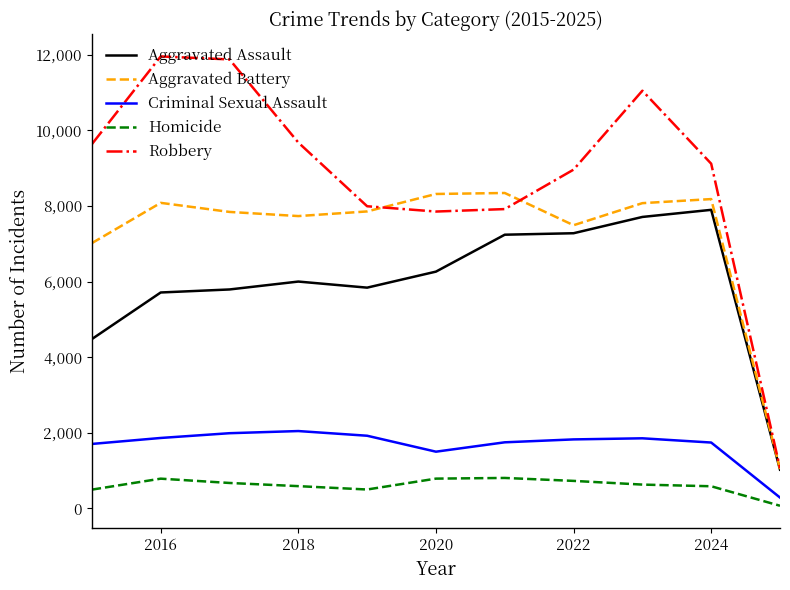

Which series has the widest spread of values?

Robbery